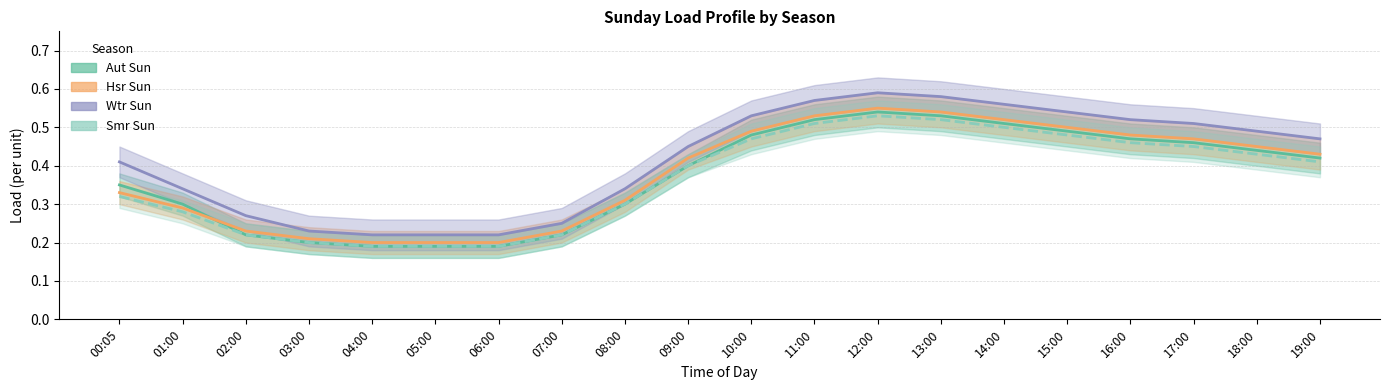

At 05:00, list the series in order from smallest to largest.

Aut Sun, Smr Sun, Hsr Sun, Wtr Sun